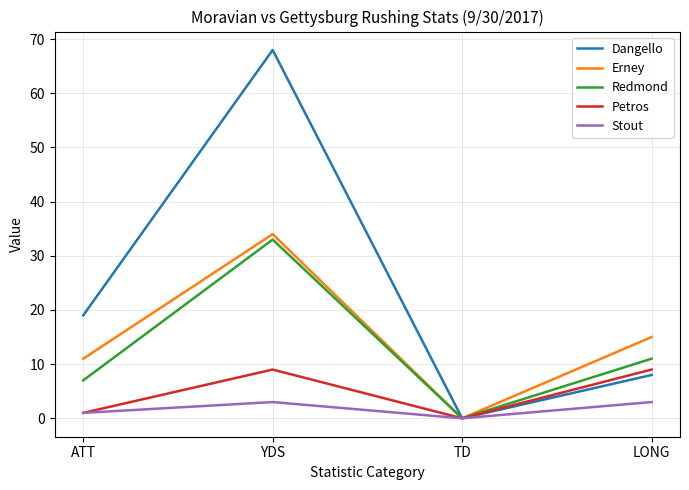

What is the difference between the Redmond values at TD and ATT?

7